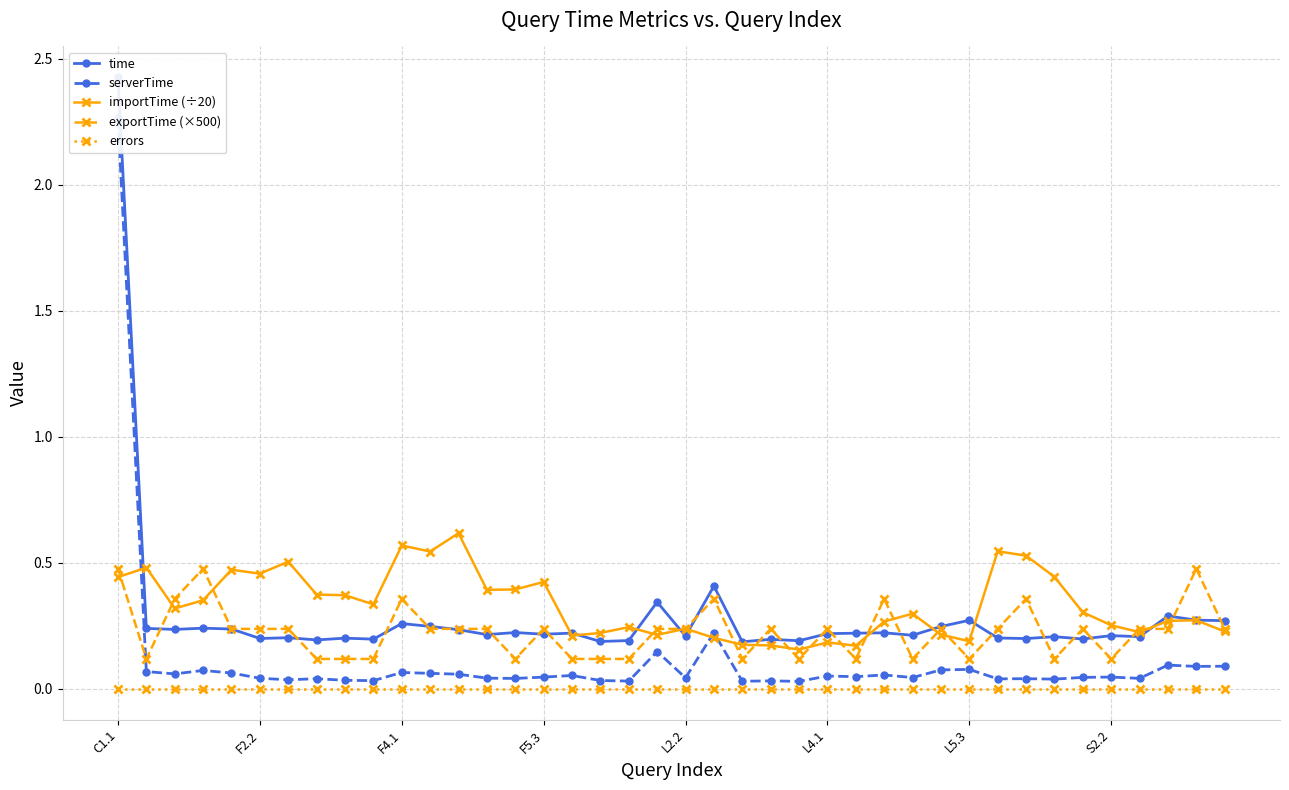

True or false: exportTime (×500) and errors intersect in this chart.

False